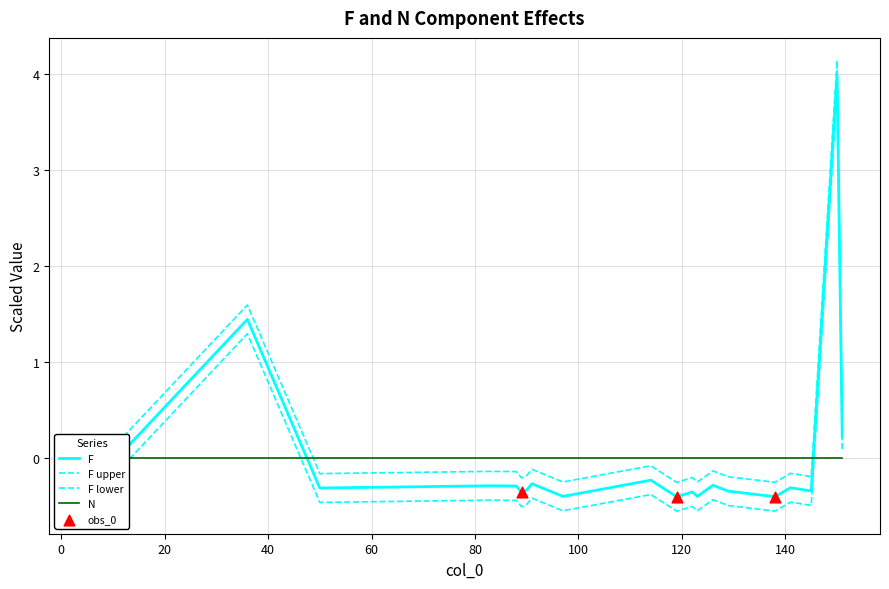

Which series reaches the maximum Y coordinate?

F upper